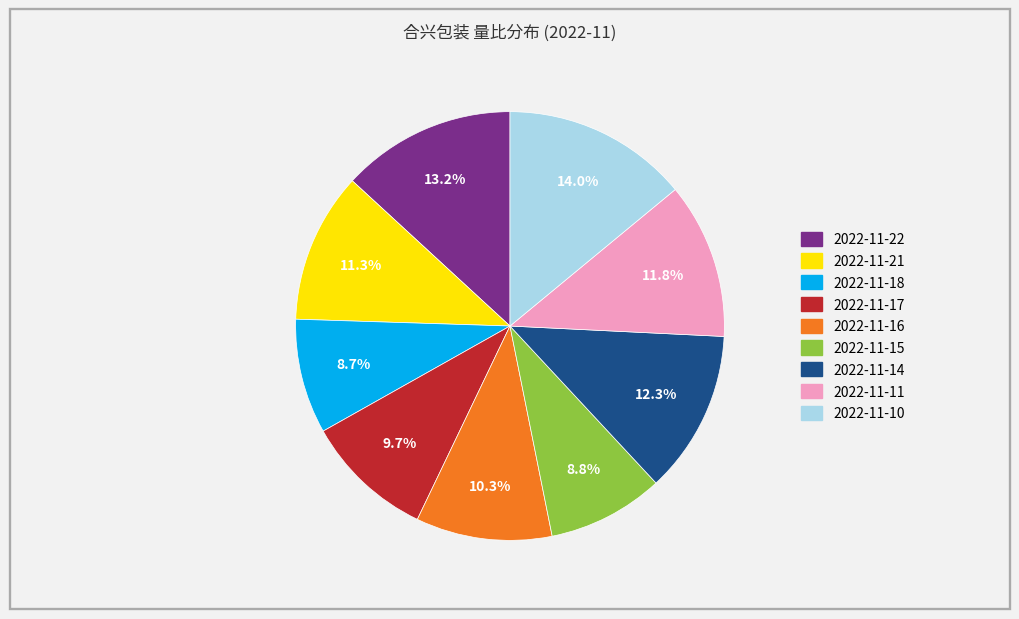

Is 2022-11-22 the majority of the pie?

No